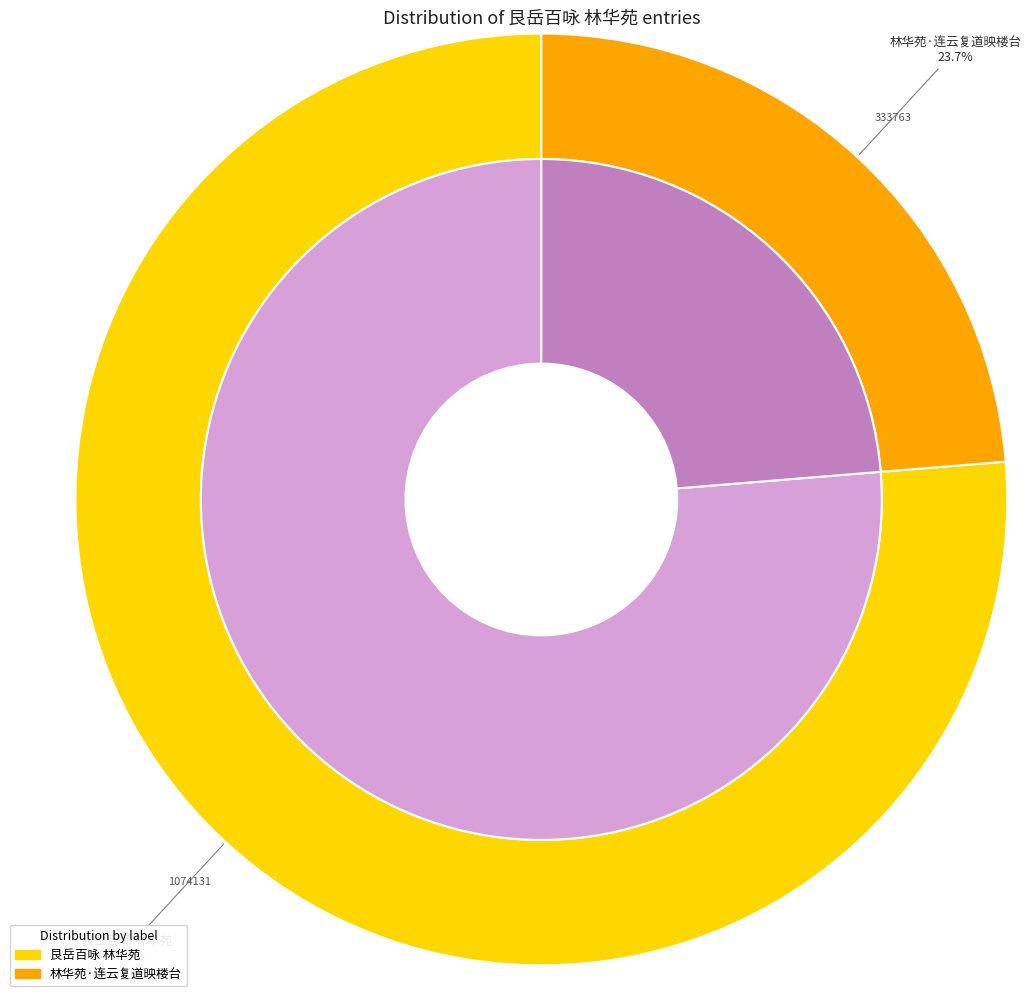

True or false: 艮岳百咏 林华苑 accounts for 67% of the total.

False